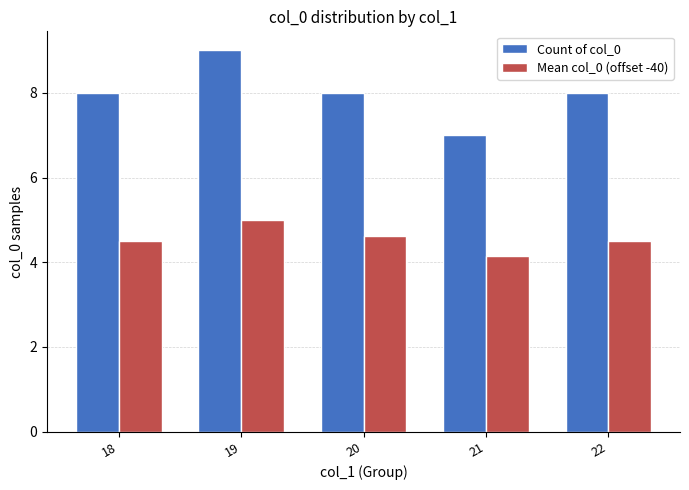

What is the average value of the Count of col_0 series?

8.0